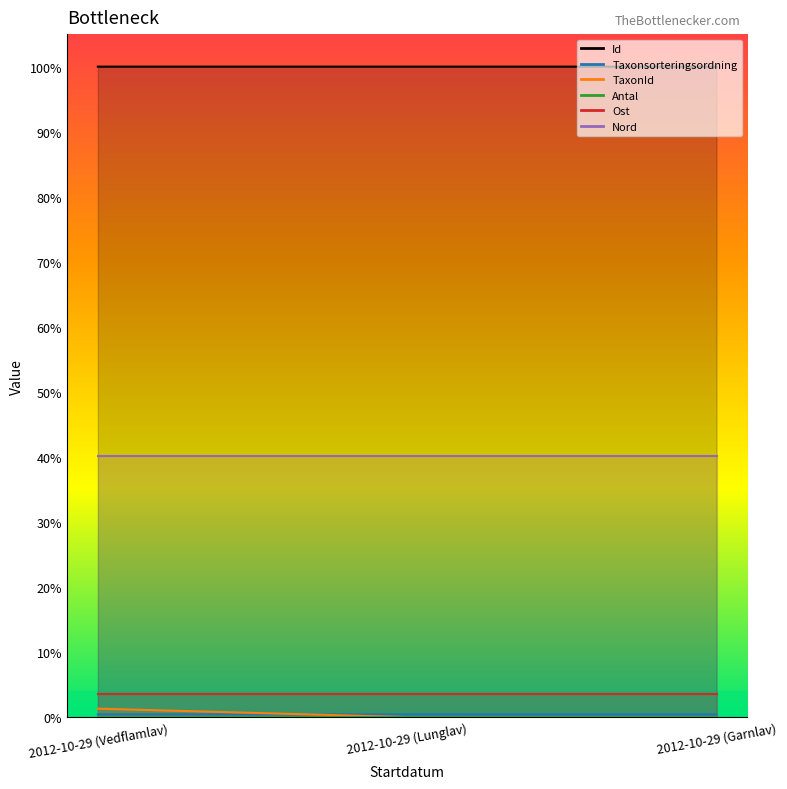

Between 2012-10-29 (Vedflamlav) and 2012-10-29 (Lunglav), which series saw the biggest shift?

TaxonId